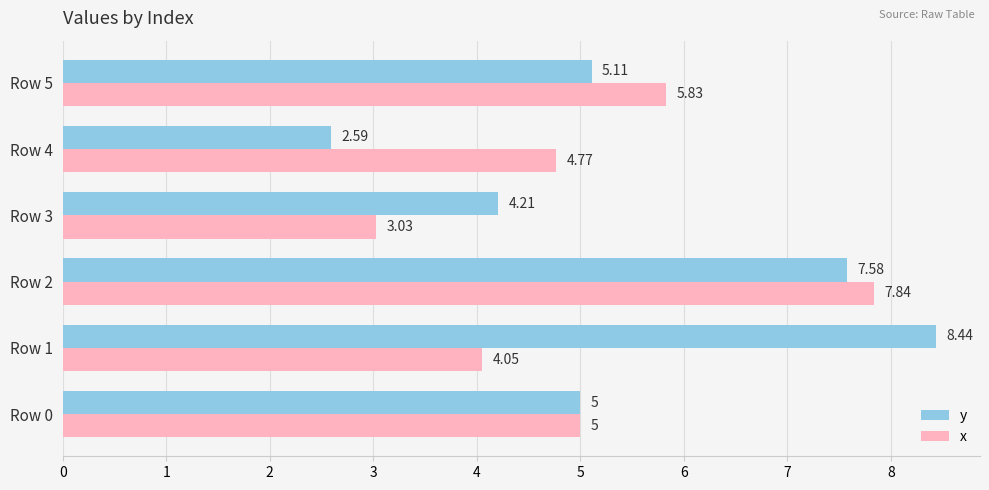

What is the highest value of the y series?

8.4